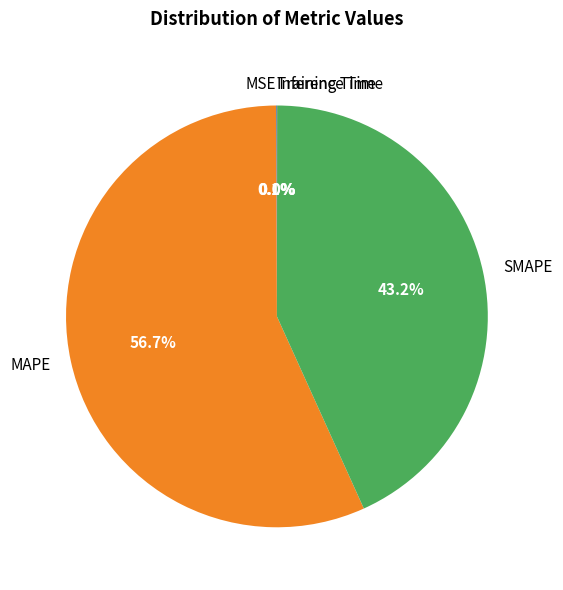

What is the largest slice in the pie chart?

MAPE